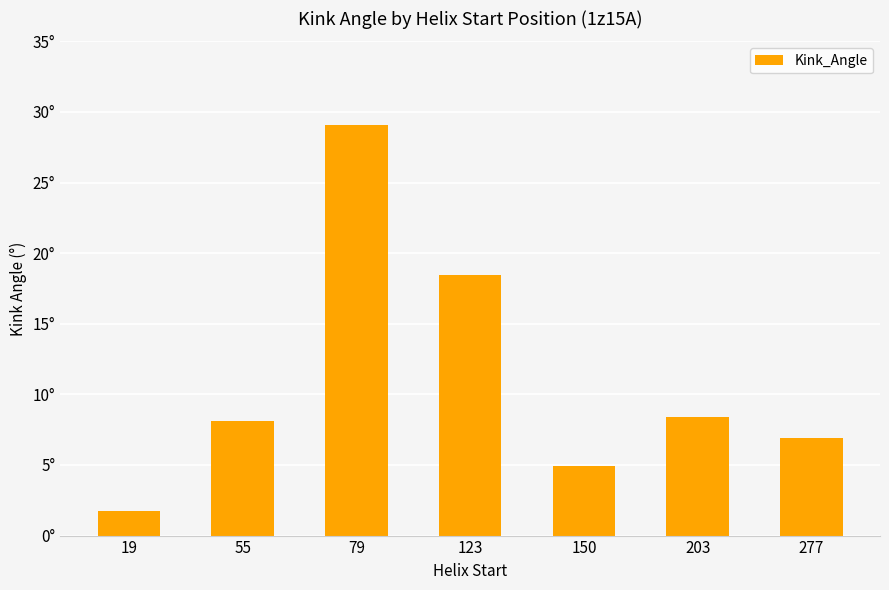

What is the difference between the values at 79 and 150?

24.1